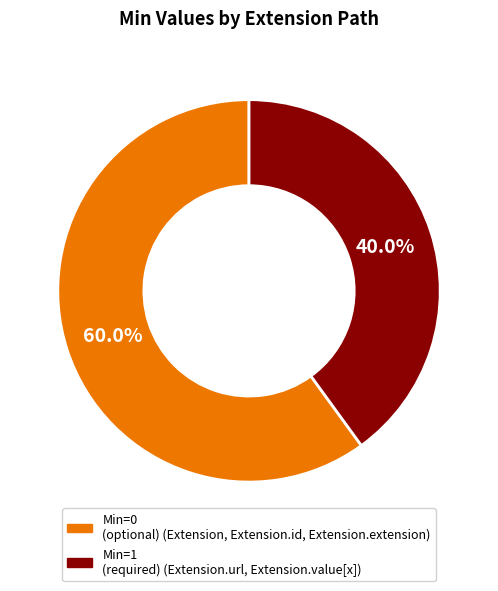

Is there a majority slice in this chart?

Yes